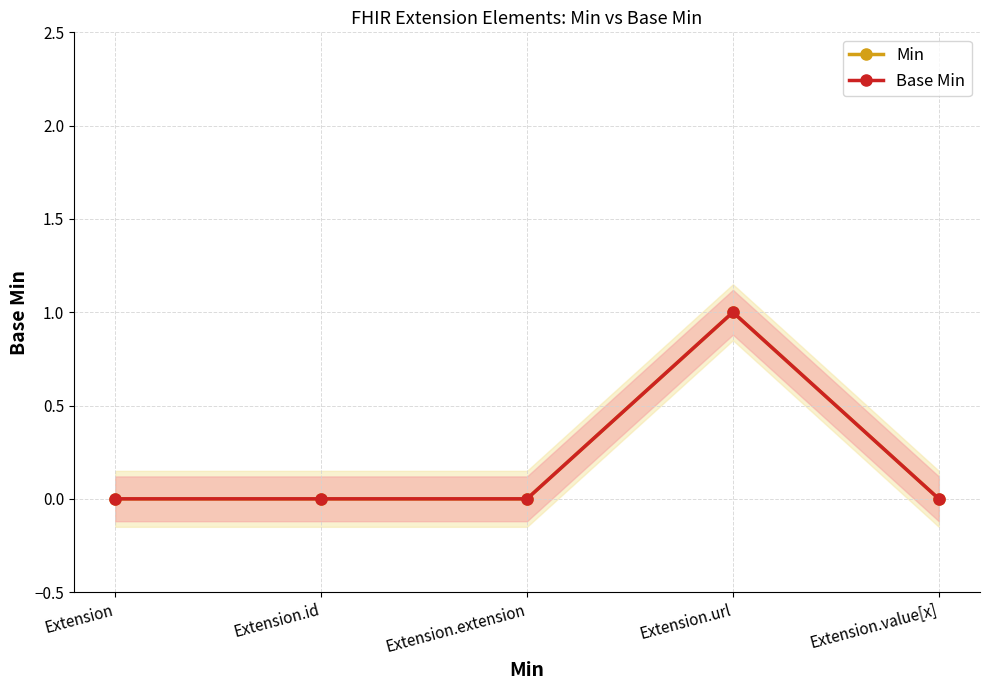

At how many categories does at least one series exceed 0?

1